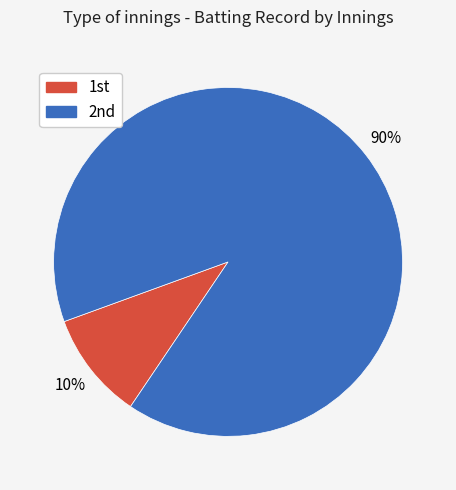

To the nearest percent, what is the difference between the largest and smallest slice percentages?

80%